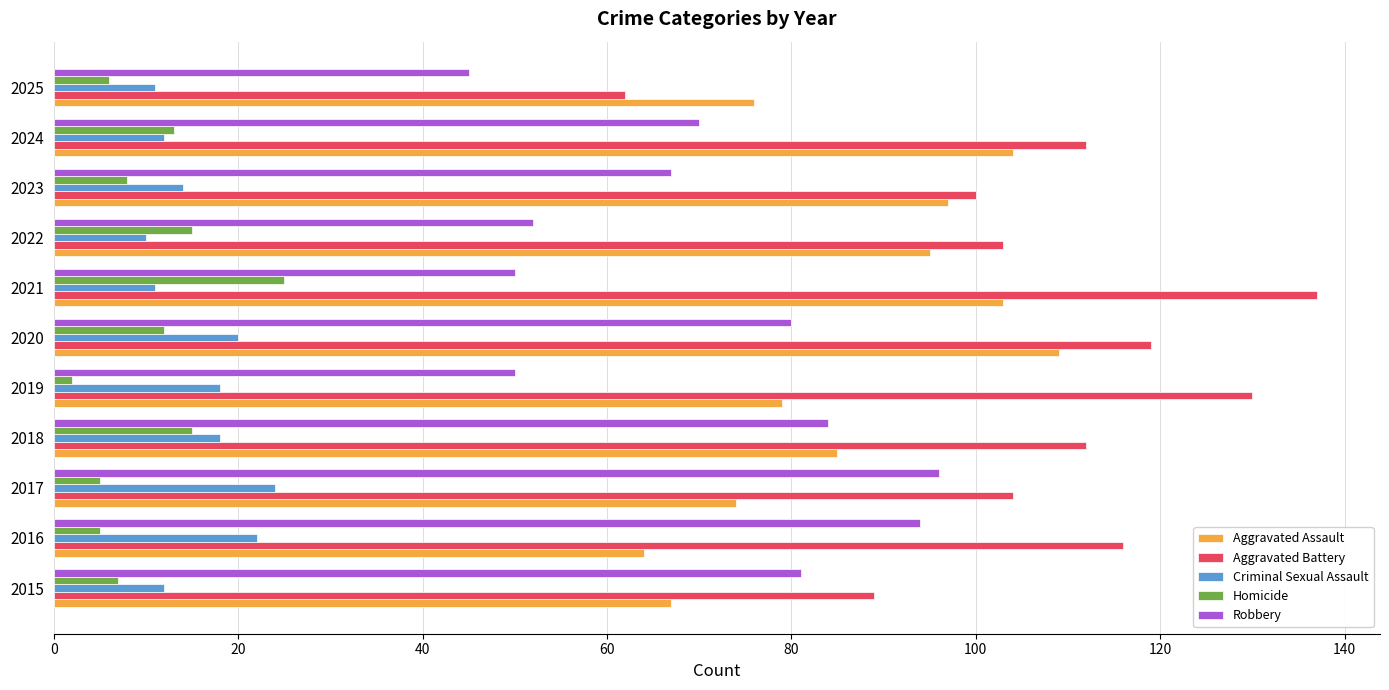

Count the number of data series in this chart.

5